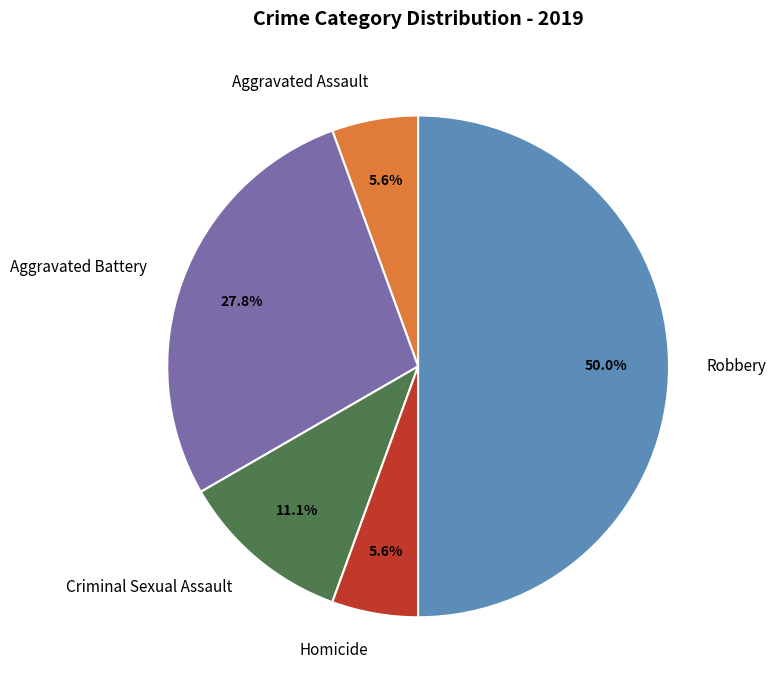

What is the largest slice in the pie chart?

Robbery